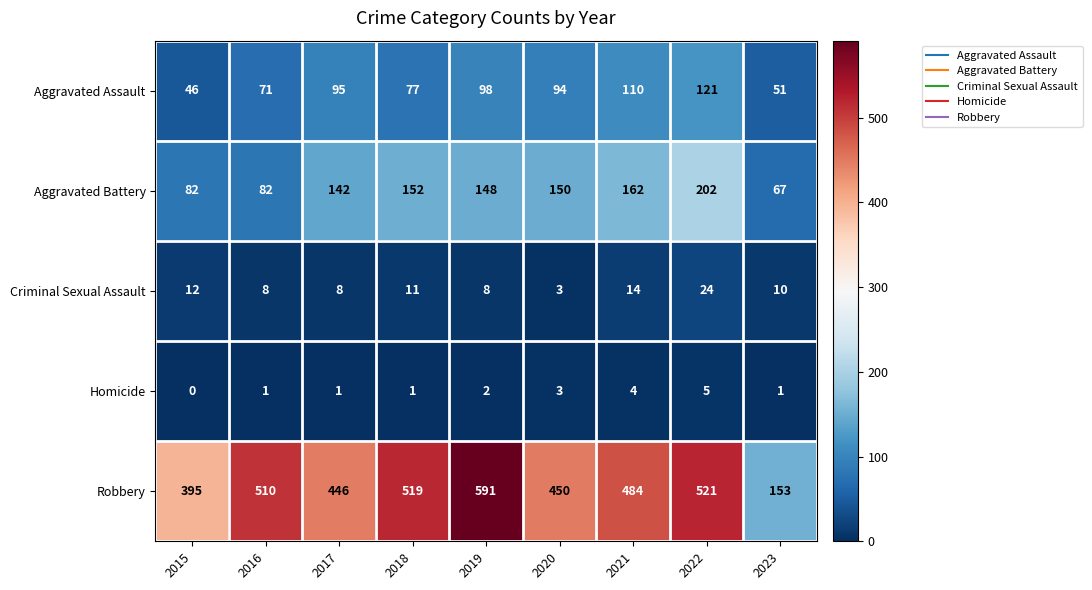

Is it true that Aggravated Assault equals 12 at 2023?

False